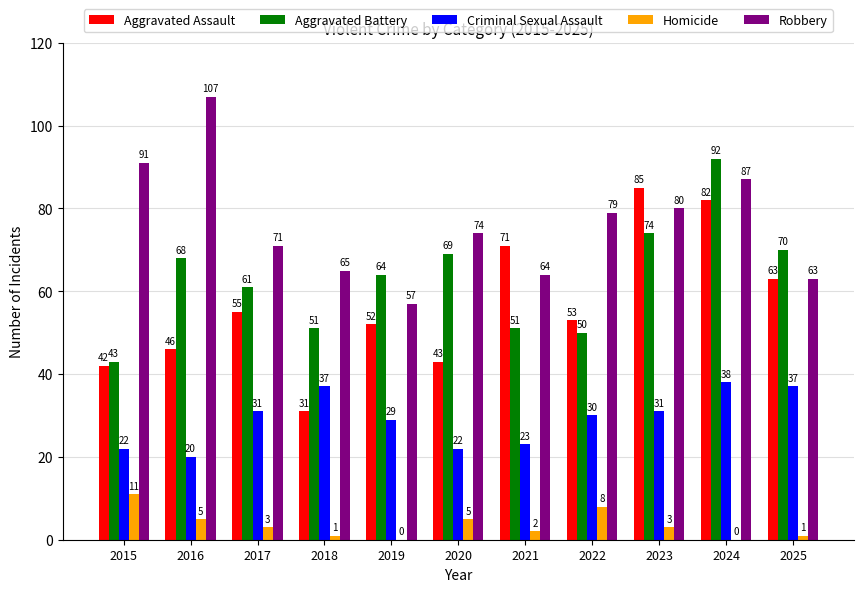

Which series has the widest spread of values?

Aggravated Assault